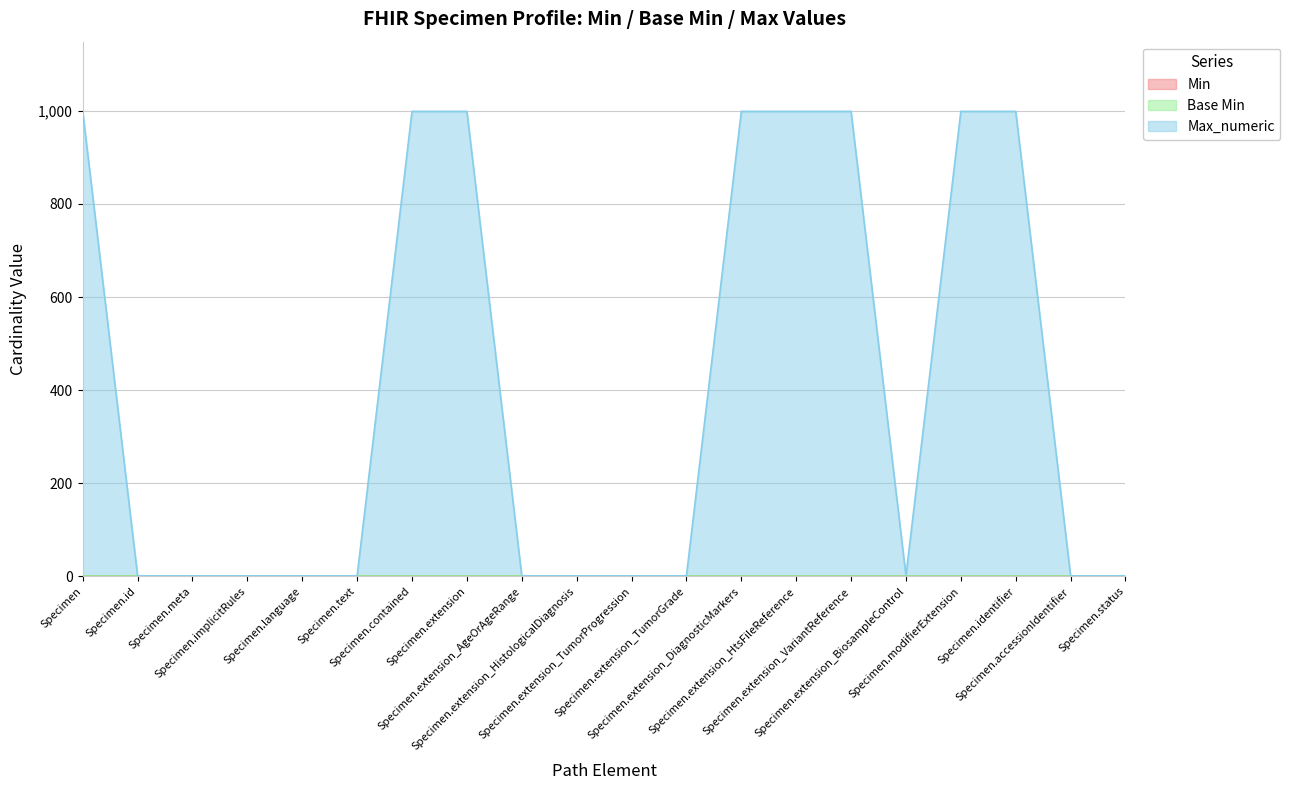

What is the average value of the Max_numeric series?

400